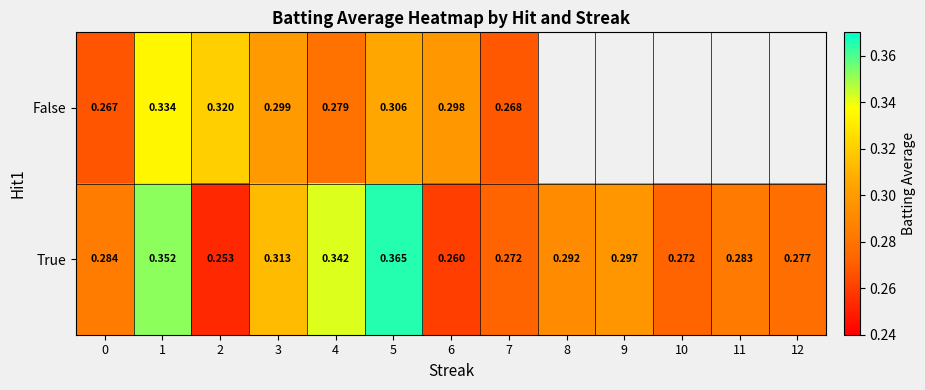

Rank the series at 0 from highest to lowest value.

True, False